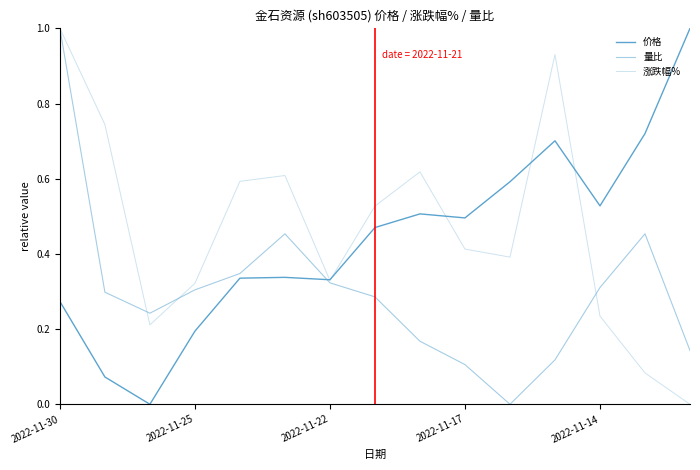

How many lines are shown in the chart?

3